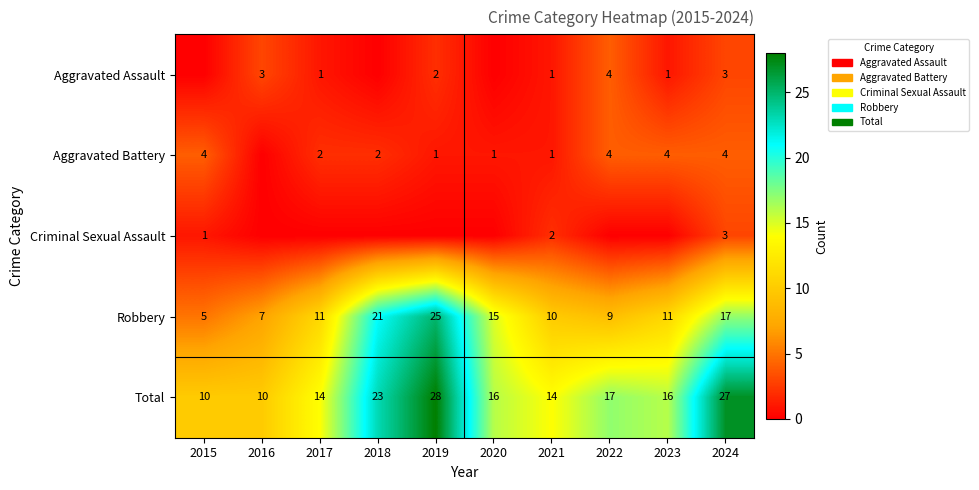

The value of Aggravated Battery at 2019 is 1. True or false?

True